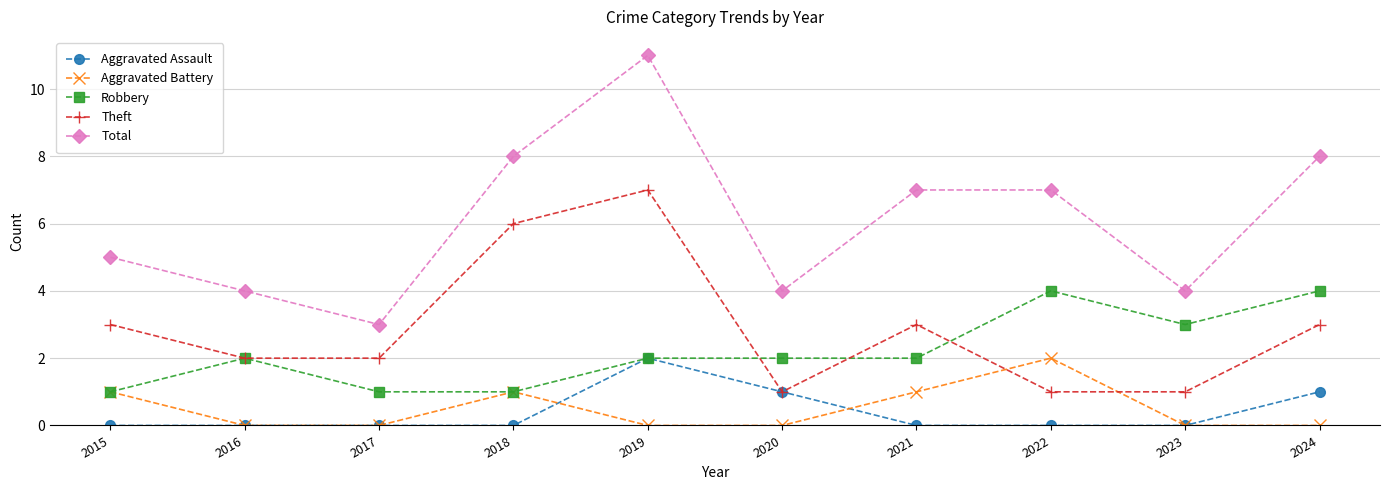

What is the value of the Total point at the 5th from the left?

11